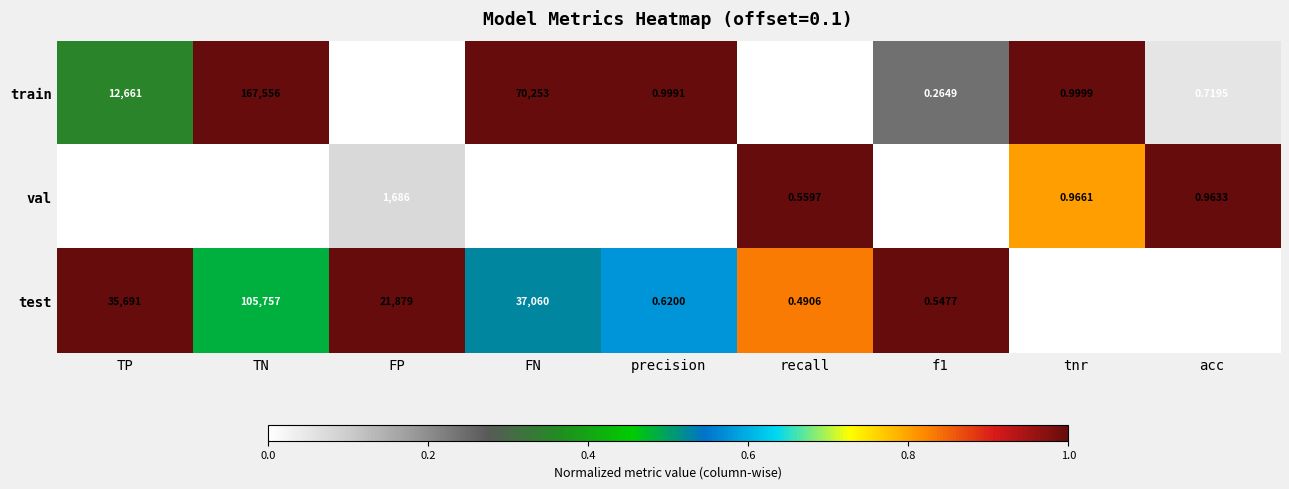

Where is train nearest to the value 83778?

FN